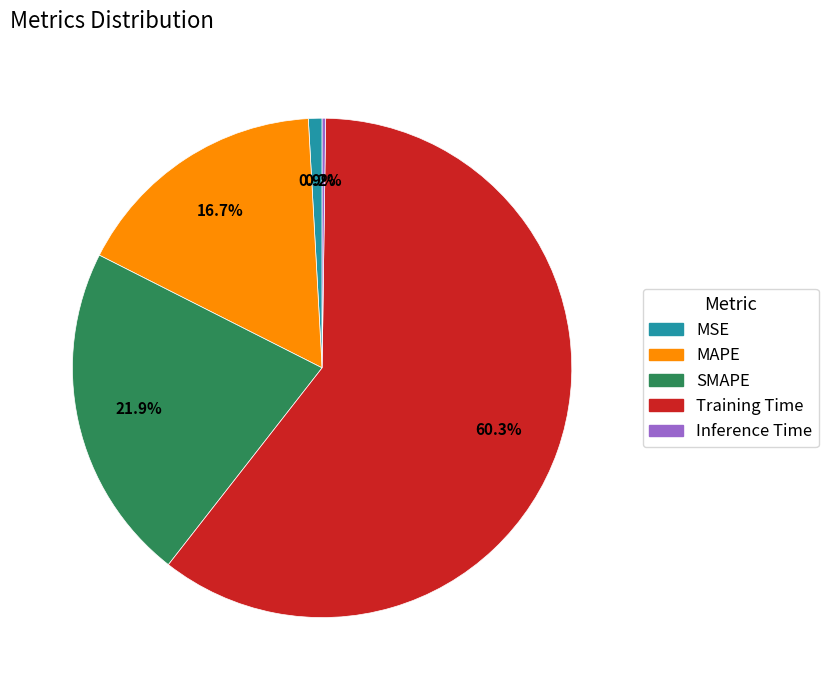

Which has a higher value, MAPE or MSE?

MAPE